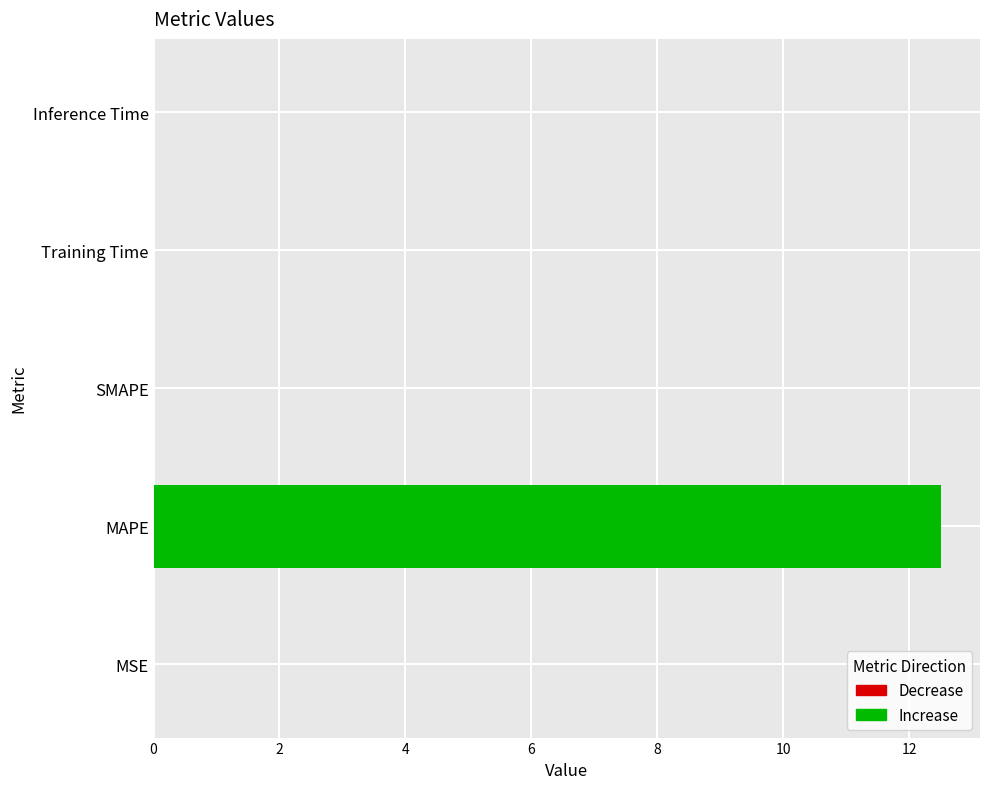

How many distinct data groups are displayed?

1